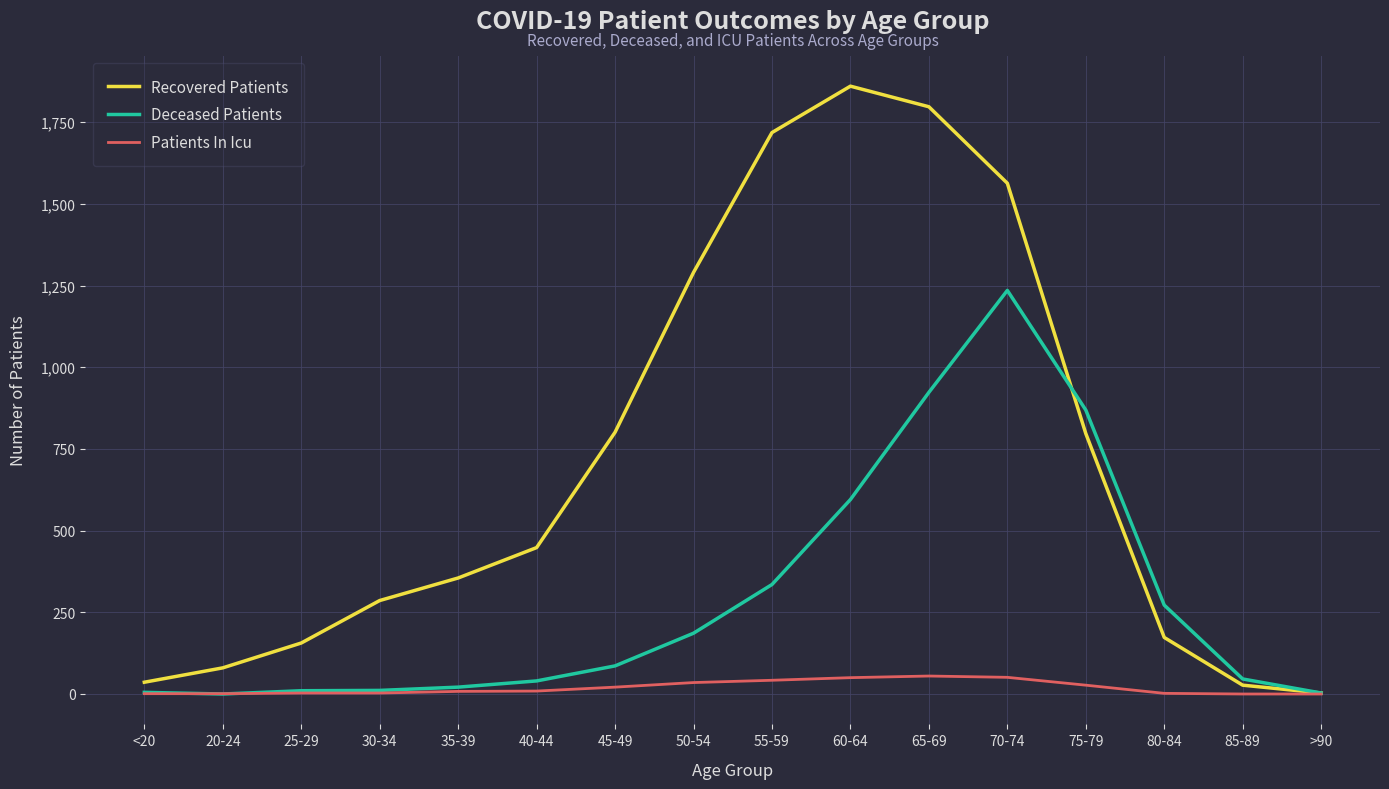

The value of Deceased Patients at 60-64 is 595. True or false?

True